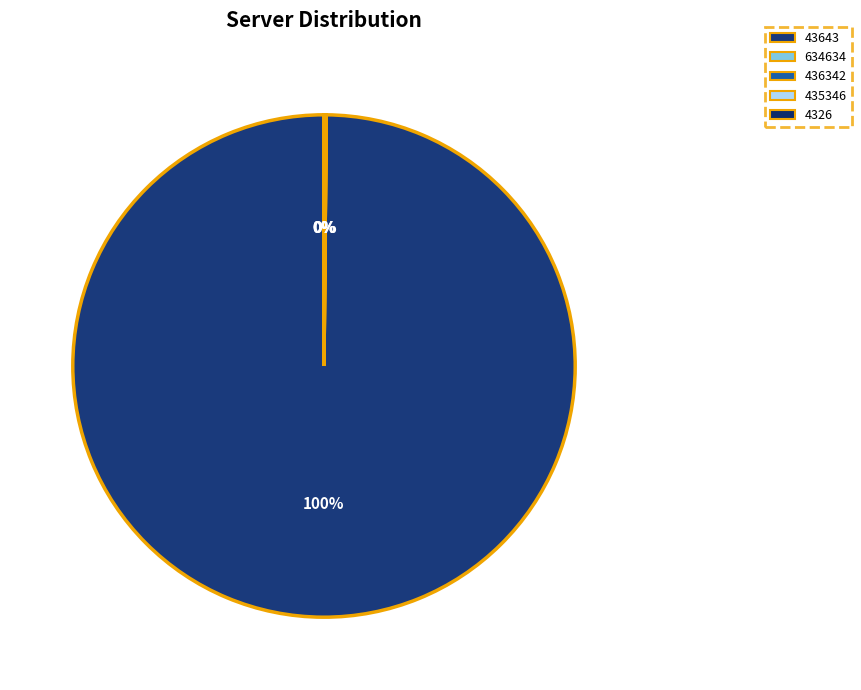

Which category accounts for the majority?

43643